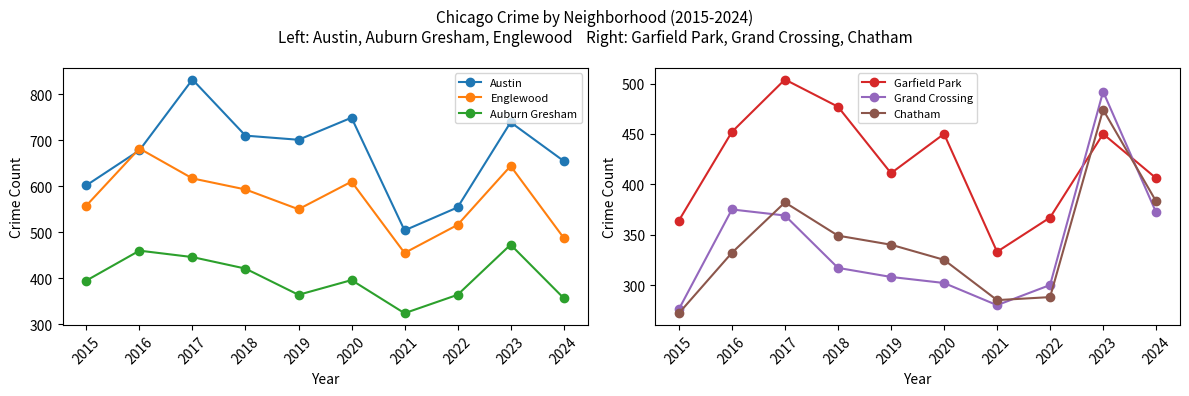

What is the difference between the second highest and second lowest values in the Englewood series?

156